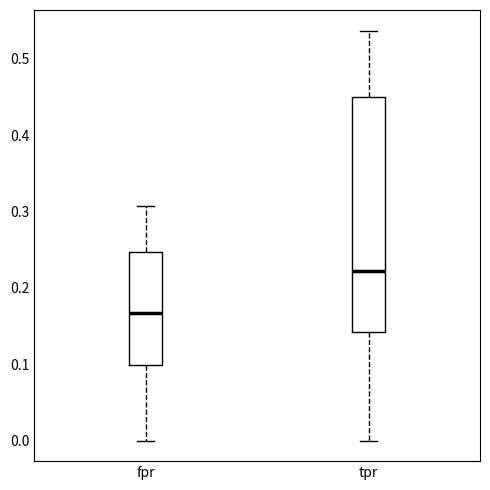

Which box is the tallest, from its lower edge to its upper edge?

tpr